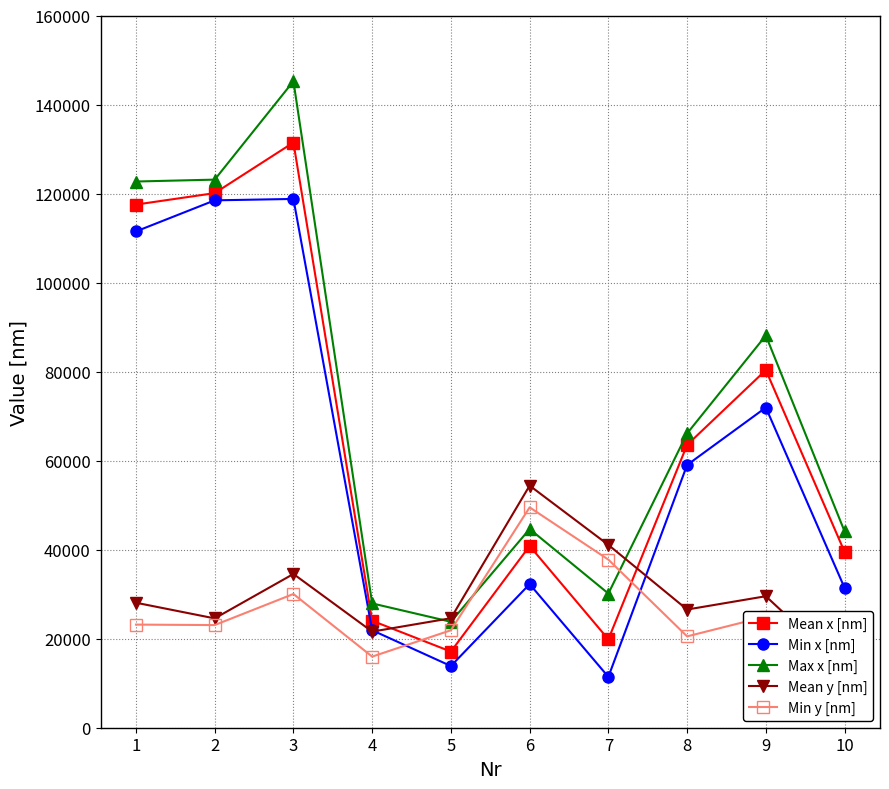

Between 4 and 8, which is larger?

8